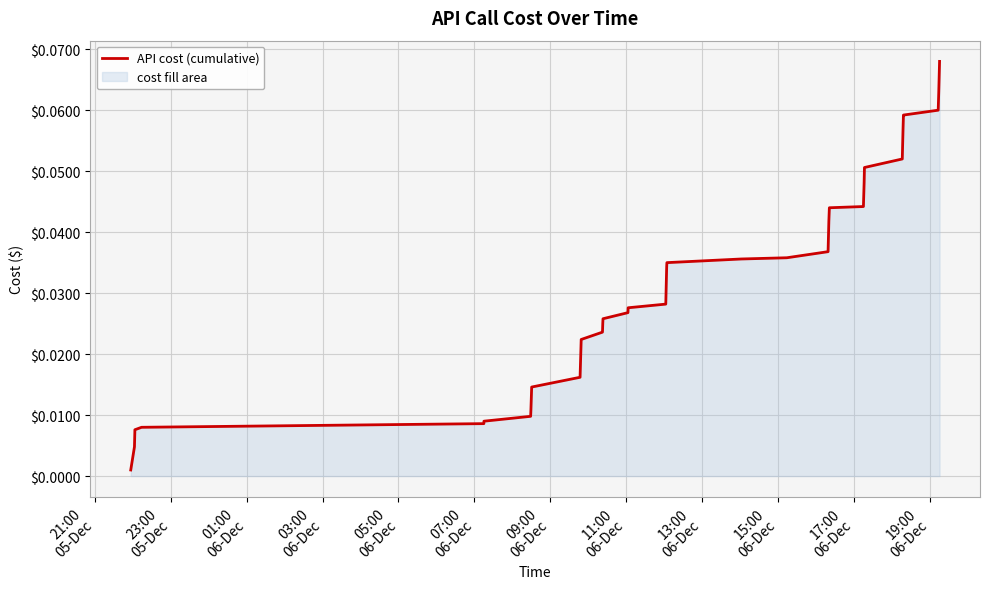

How many lines are shown in the chart?

1